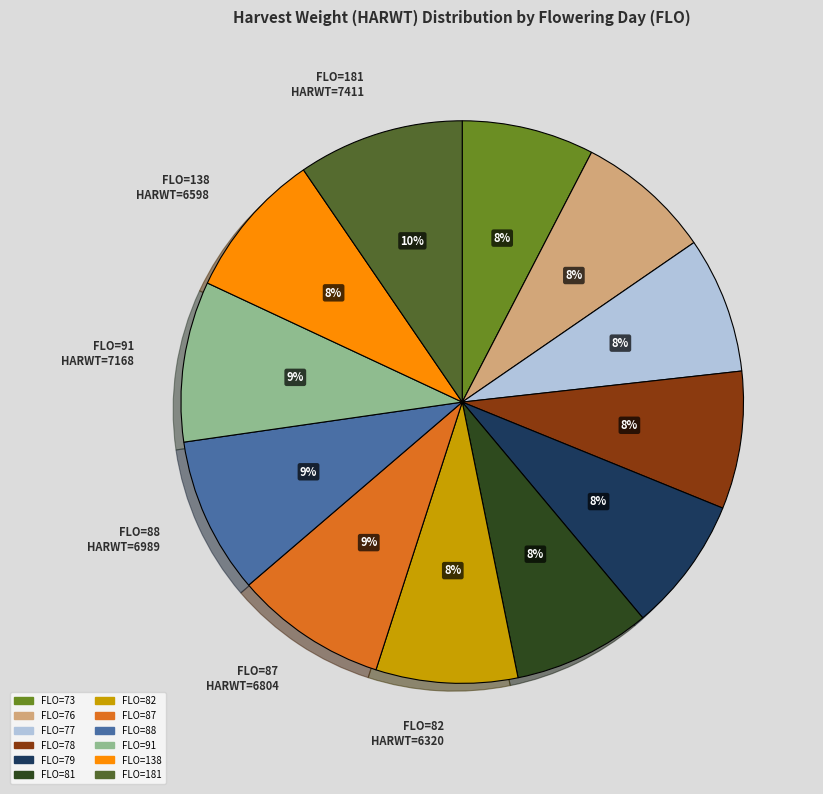

To the nearest percent, what is the average slice percentage?

8%